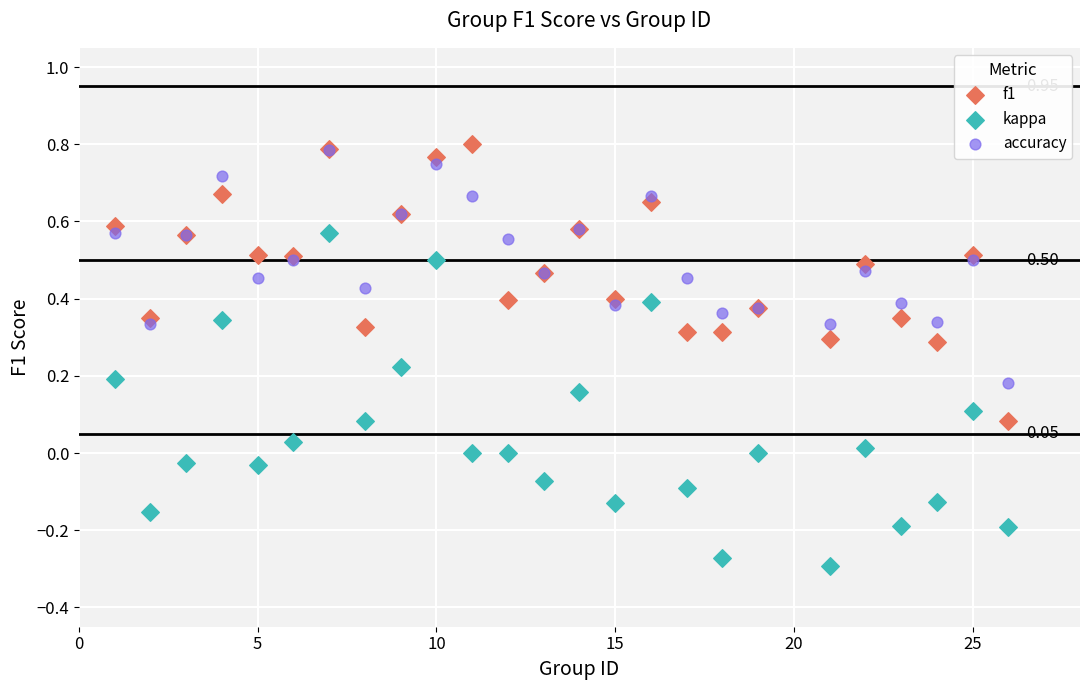

What are all the series names shown in the legend?

f1, kappa, accuracy